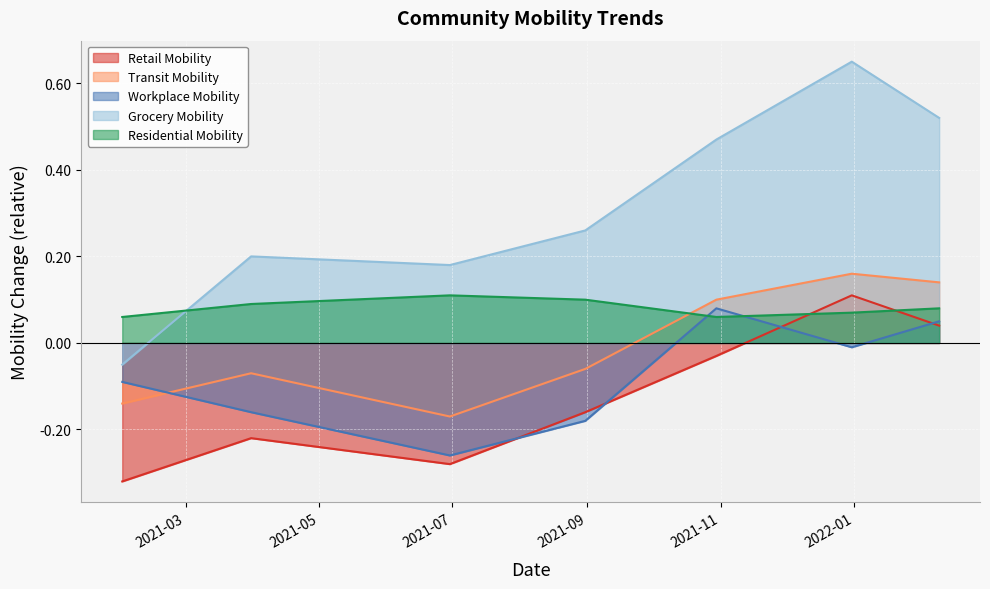

Between which two adjacent categories do Grocery Mobility and Residential Mobility first intersect?

2021-01-31 and 2021-03-31